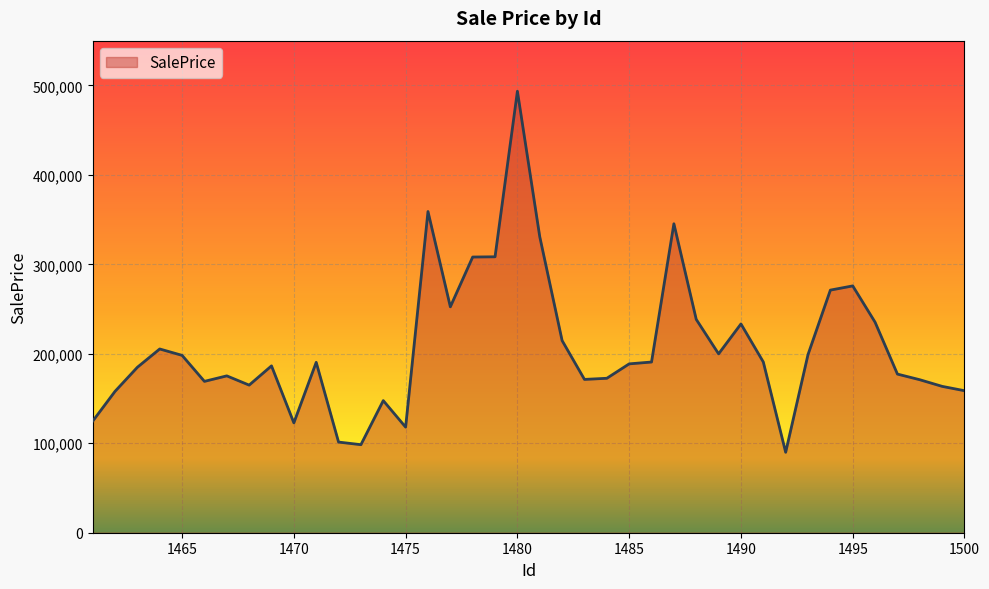

What is the difference between the maximum and minimum values?

403567.2